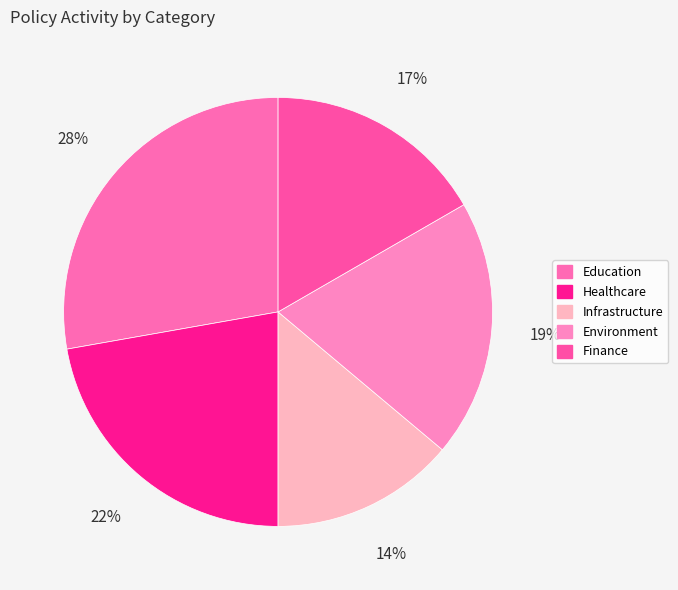

To the nearest percent, what percentage of the pie is Infrastructure?

14%